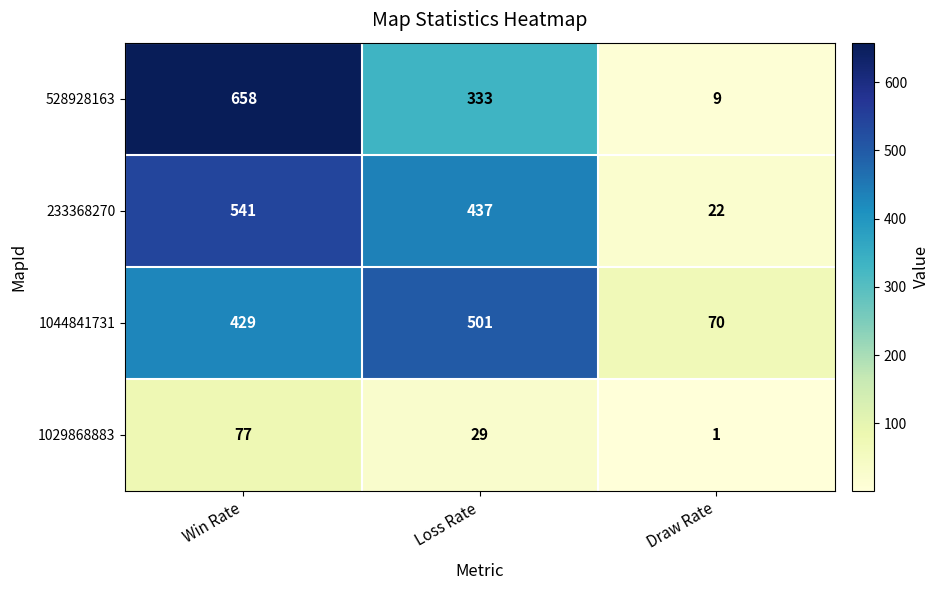

What is the average value of the 1029868883 series?

36